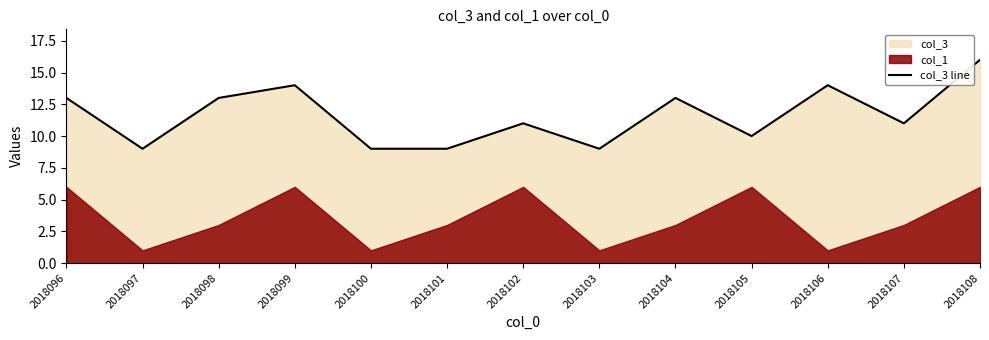

What is the change in value from 2018101 to 2018108?

+7